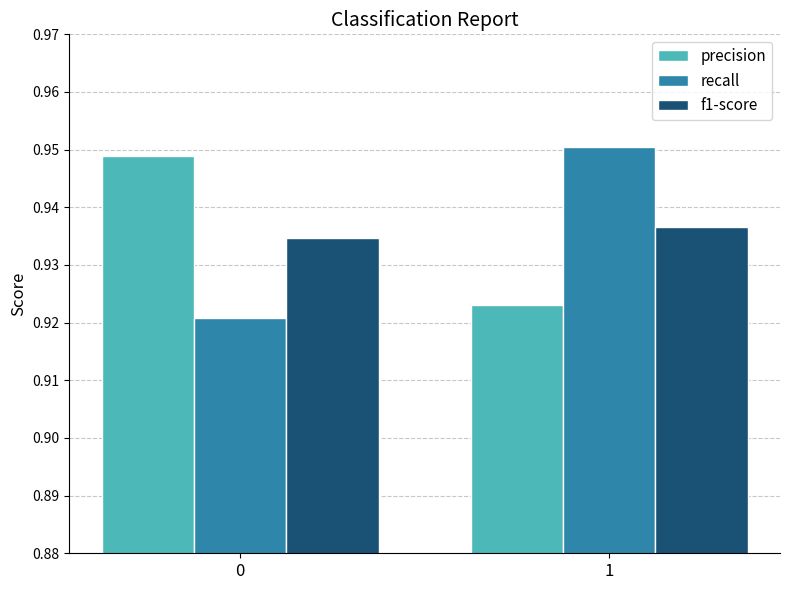

Rank the categories by precision value from highest to lowest.

0, 1